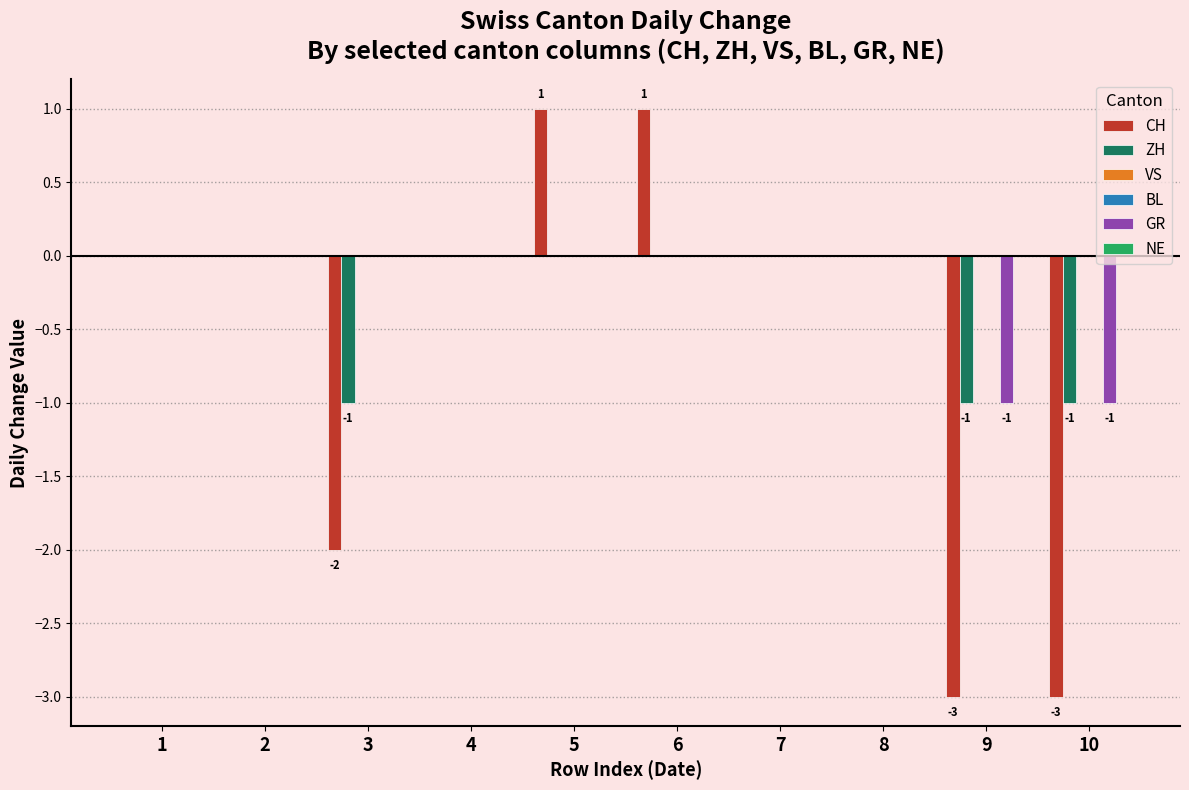

Which series changed the most between 2 and 4?

CH